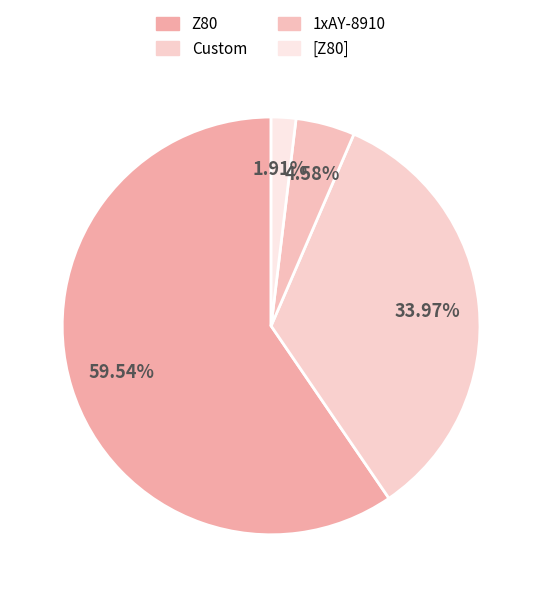

What is the smallest slice in the pie chart?

[Z80]